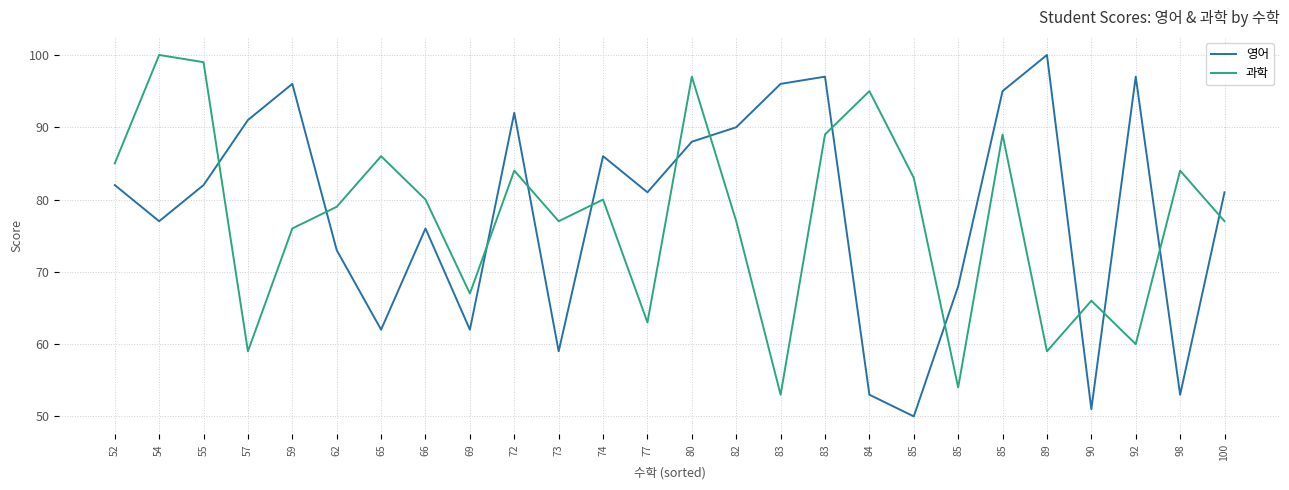

Between which two adjacent categories do 영어 and 과학 first intersect?

55 and 57